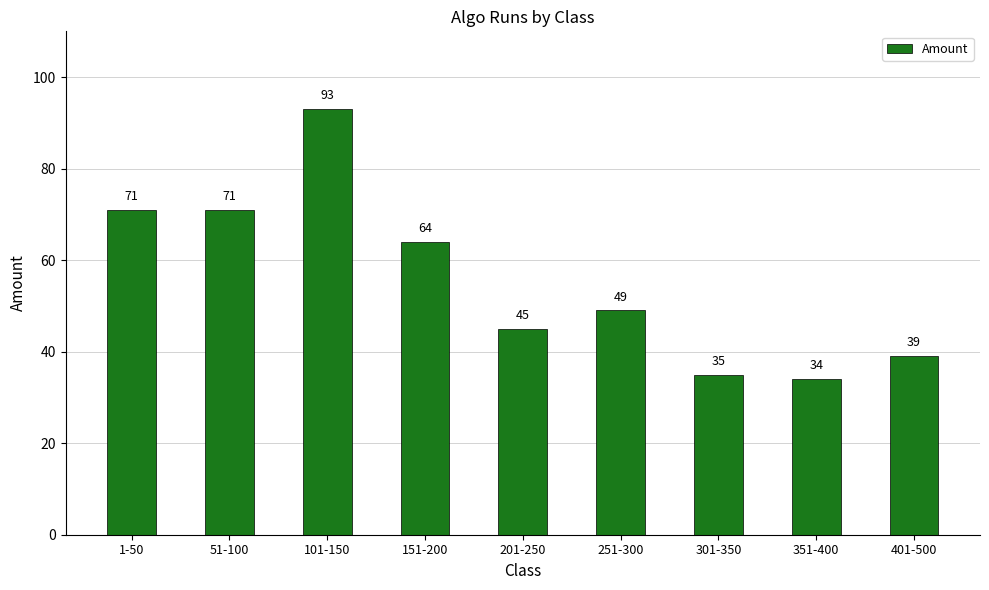

What is the sum of all values?

501